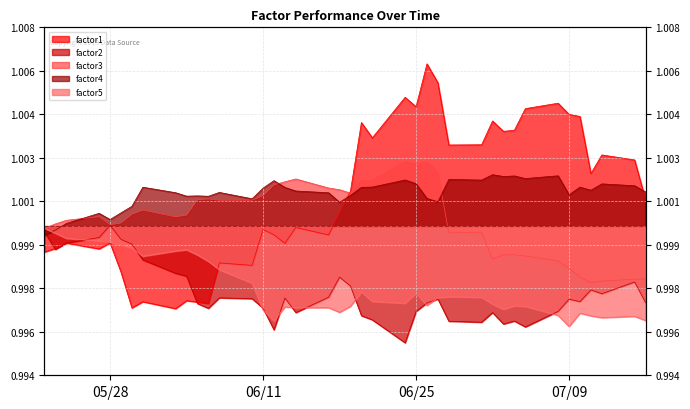

Between which two adjacent categories do factor2 and factor5 first intersect?

2013-05-24 and 2013-05-27